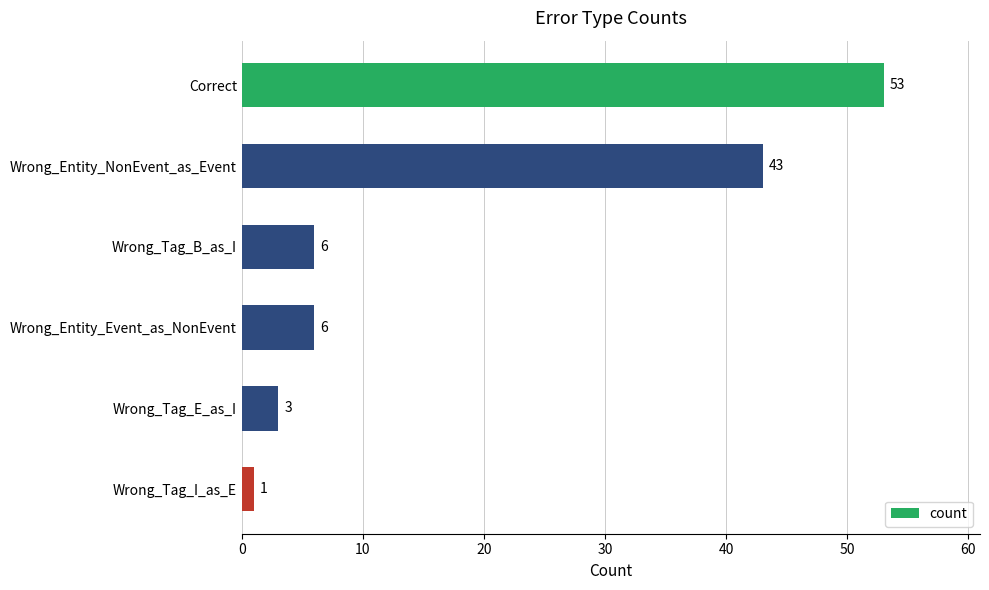

The value at Wrong_Tag_B_as_I is 2. True or false?

False